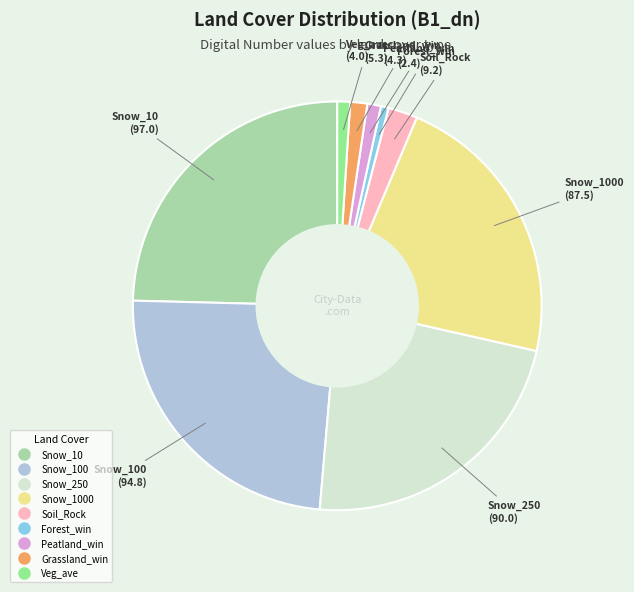

Is there a majority slice in this chart?

No